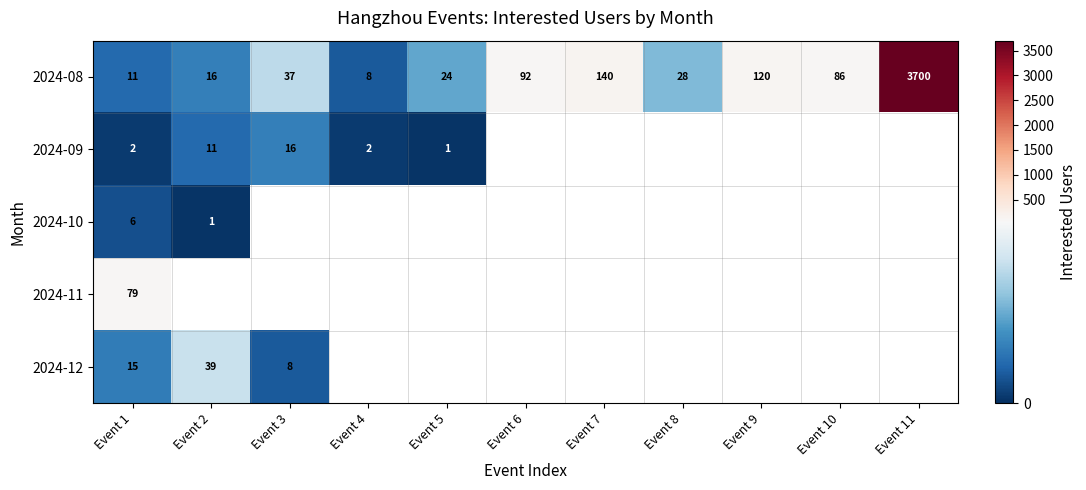

Is the value of 2024-12 at Event 3 greater than the value of 2024-10 at Event 1?

Yes